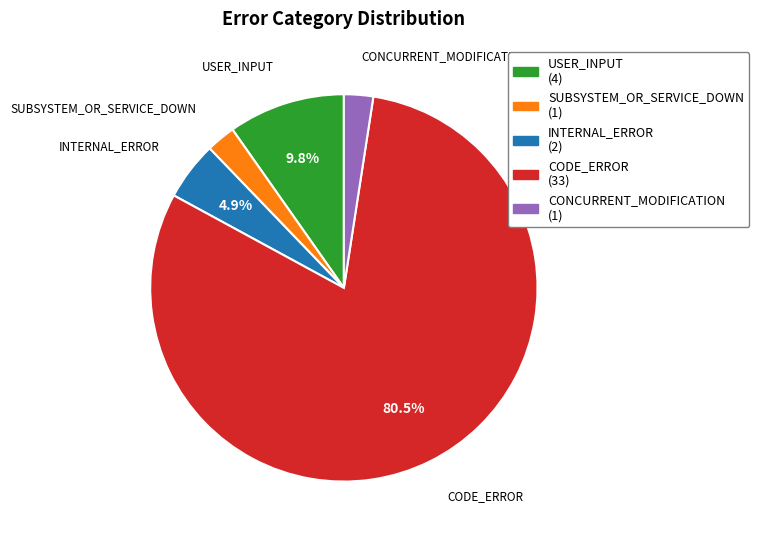

What percentage is the USER_INPUT slice, to the nearest percent?

10%